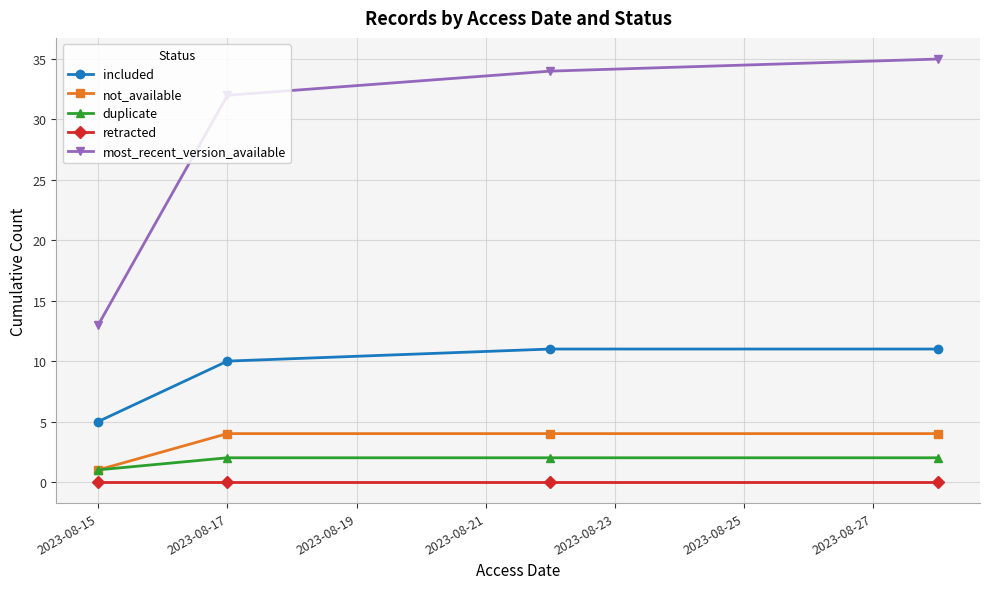

Is this an area chart (filled region under the line)?

No